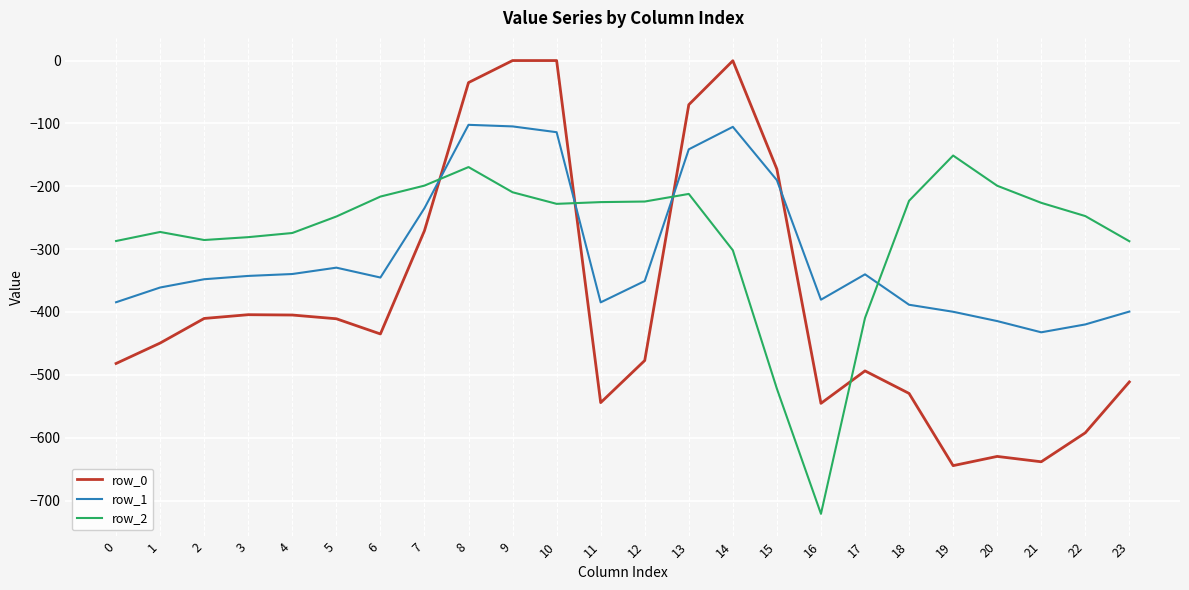

Which series changed the most between 14 and 20?

row_0